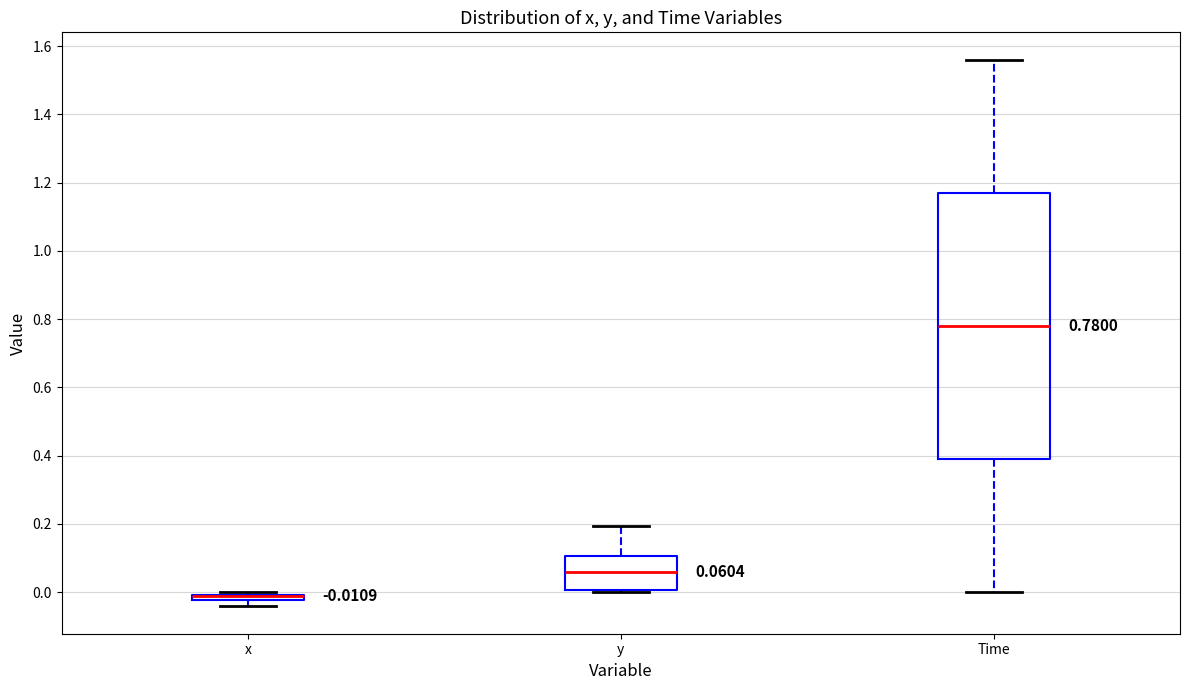

Comparing the boxes themselves (not the whiskers), which one is the tallest?

Time